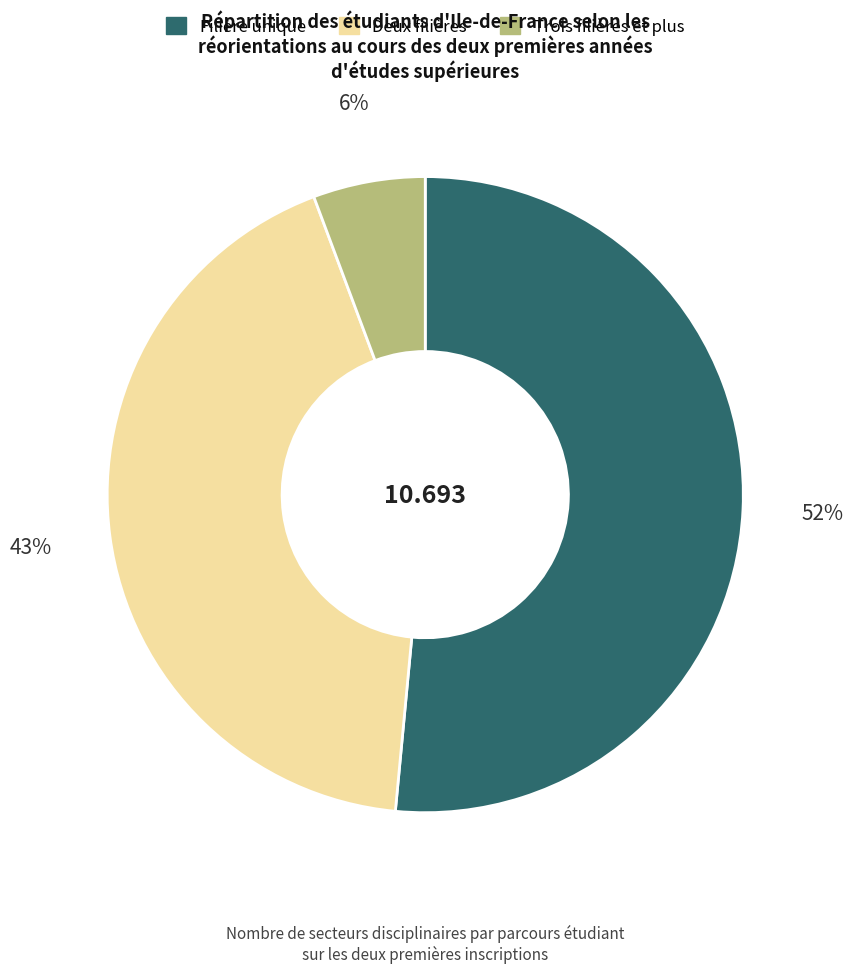

Is there a majority slice in this chart?

Yes